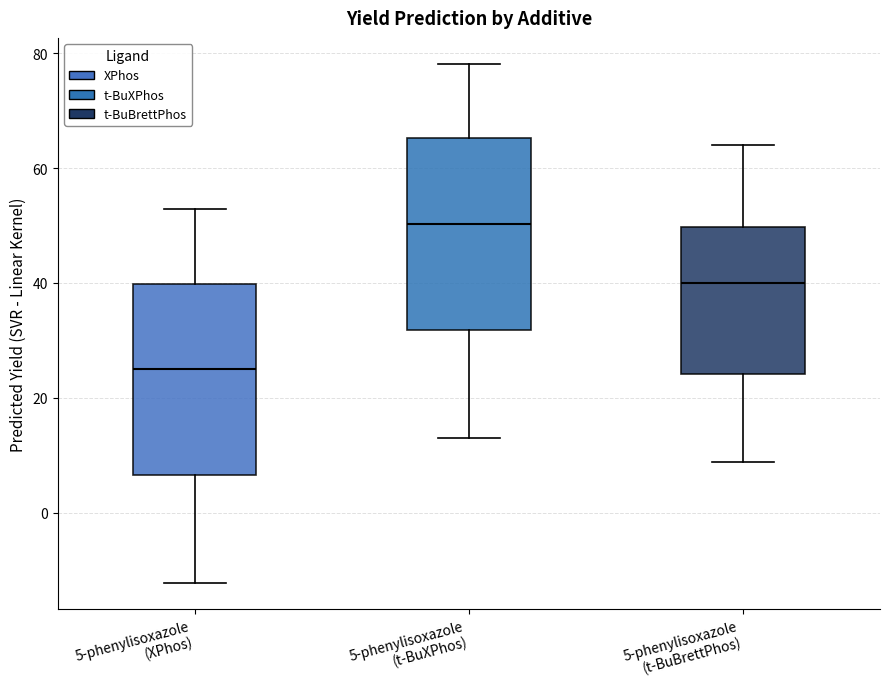

Reading left to right, transcribe this box plot: for each box, give where its median line is, the range the box spans, and where its two whiskers end, as read against the y-axis. The values are not printed on the chart, so give them approximately, as read against the axis.

5-phenylisoxazole (XPhos): median 24, box 6 to 40, whiskers -12 to 52
5-phenylisoxazole (t-BuXPhos): median 50, box 32 to 66, whiskers 12 to 78
5-phenylisoxazole (t-BuBrettPhos): median 40, box 24 to 50, whiskers 8 to 64